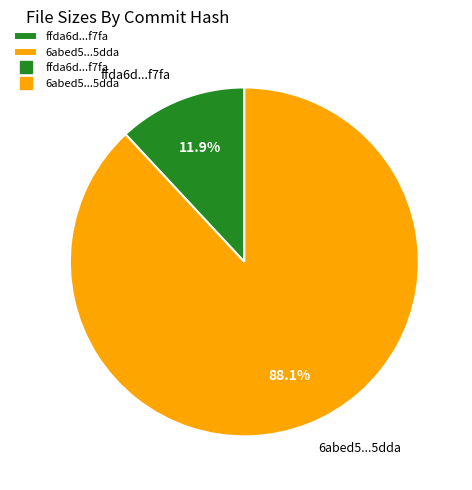

Which category accounts for the majority?

6abed5...5dda